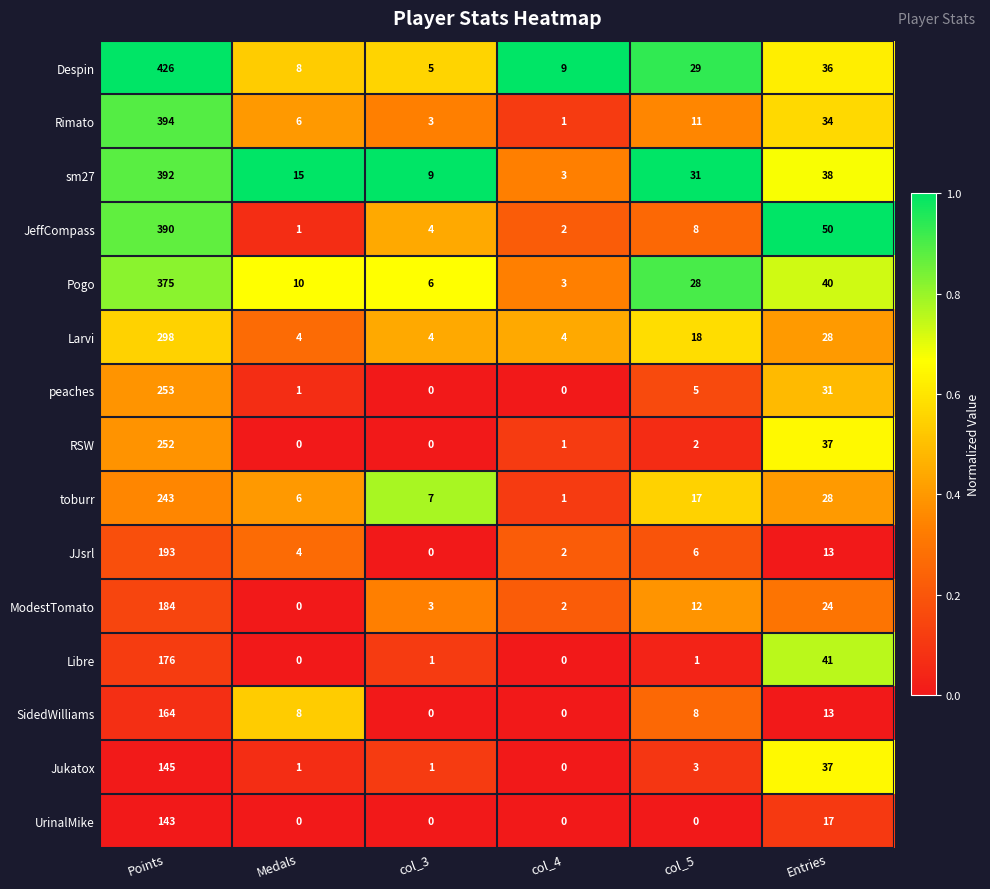

What is the difference between the maximum and minimum values in the JJsrl series?

193